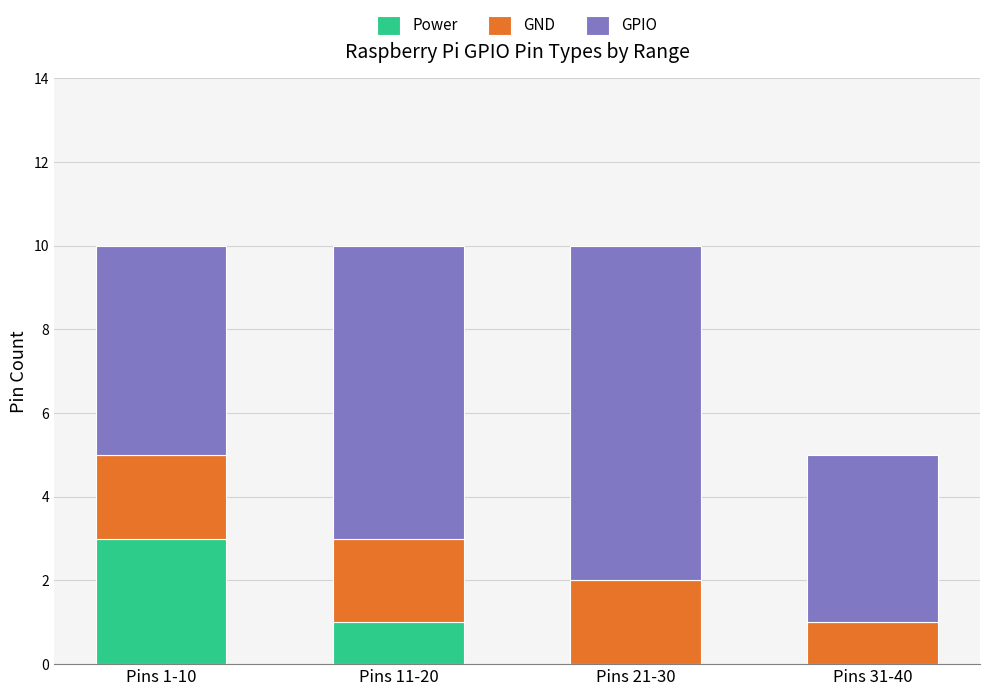

True or false: Power has a value of 0 at Pins 21-30.

True